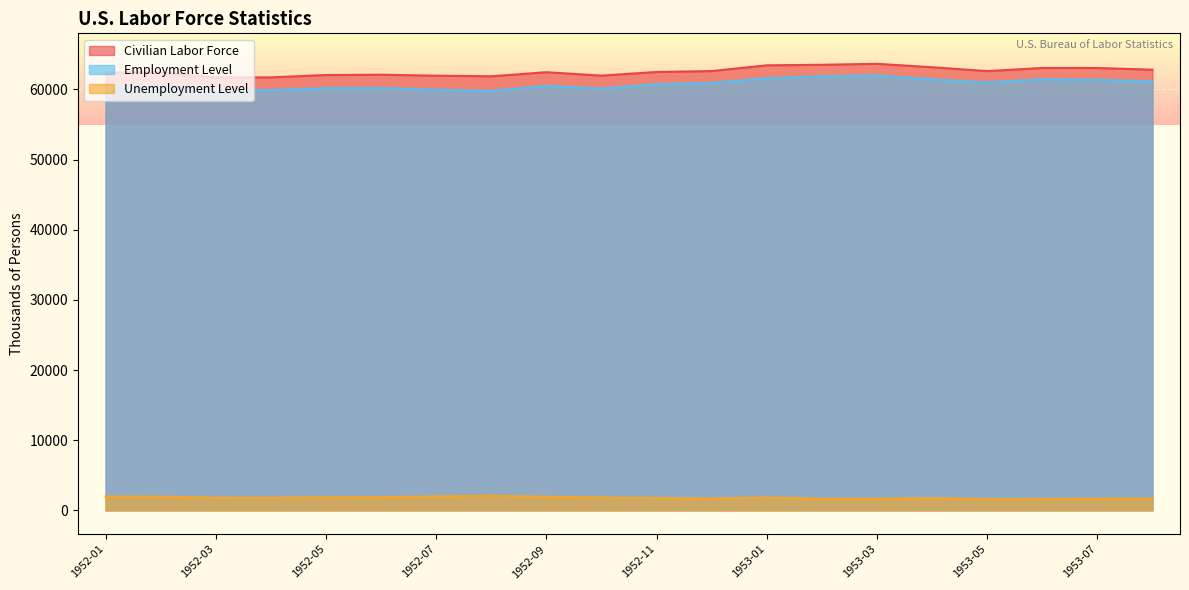

True or false: Employment Level has a value of 62010 at 1953-03.

True